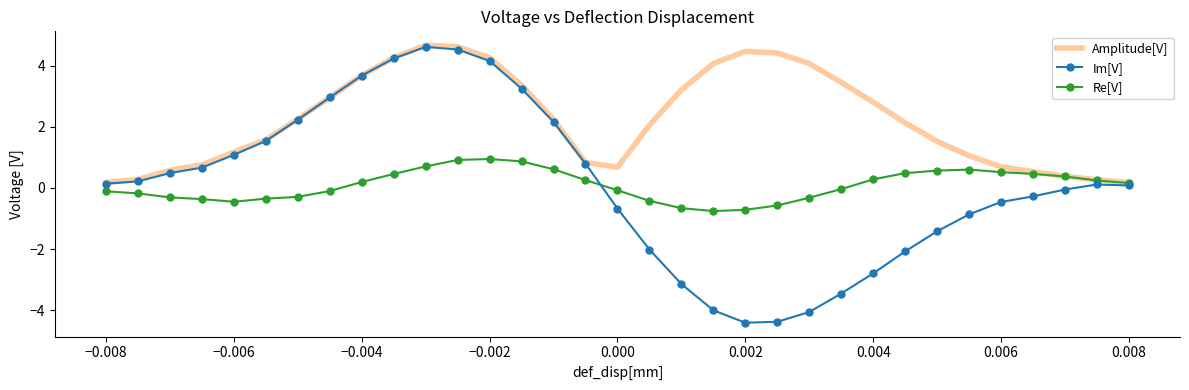

What are all the series names shown in the legend?

Amplitude[V], Im[V], Re[V]